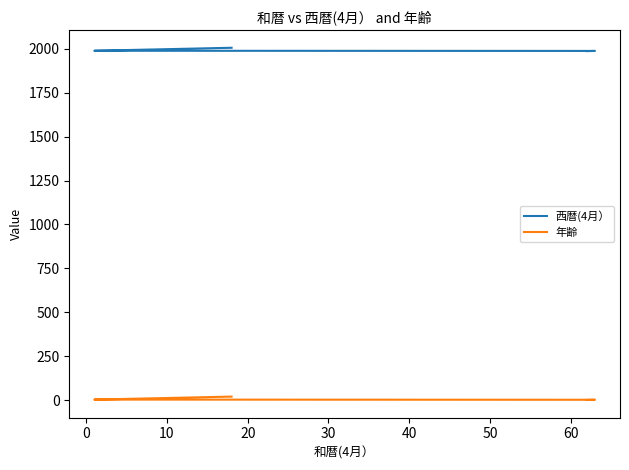

At which label does 西暦(4月） first exceed 1997?

10